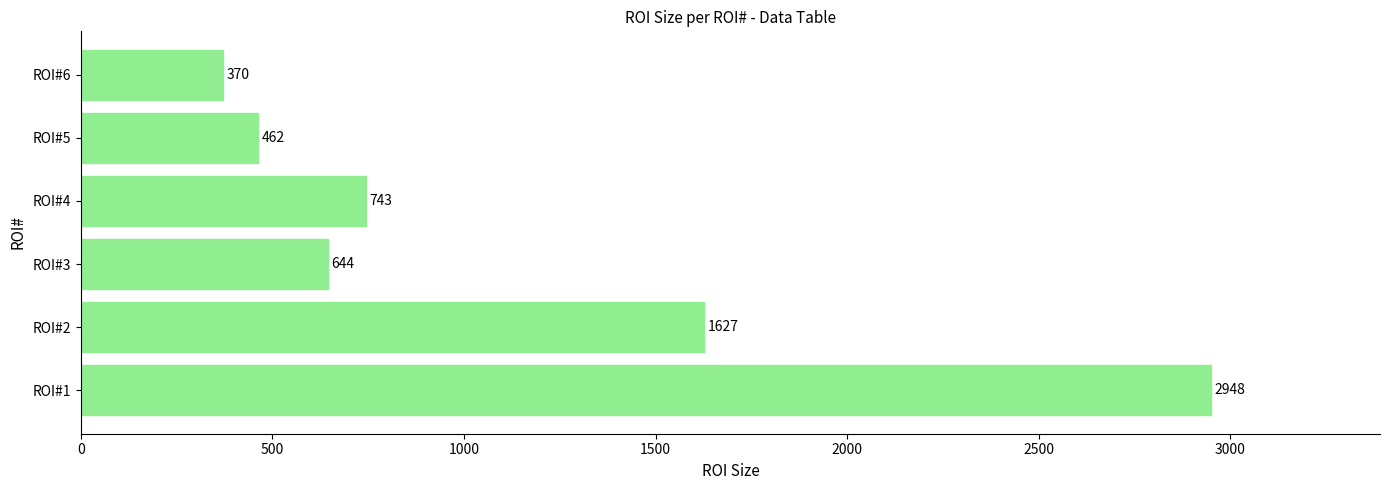

What is the difference between the maximum and second lowest values?

2486